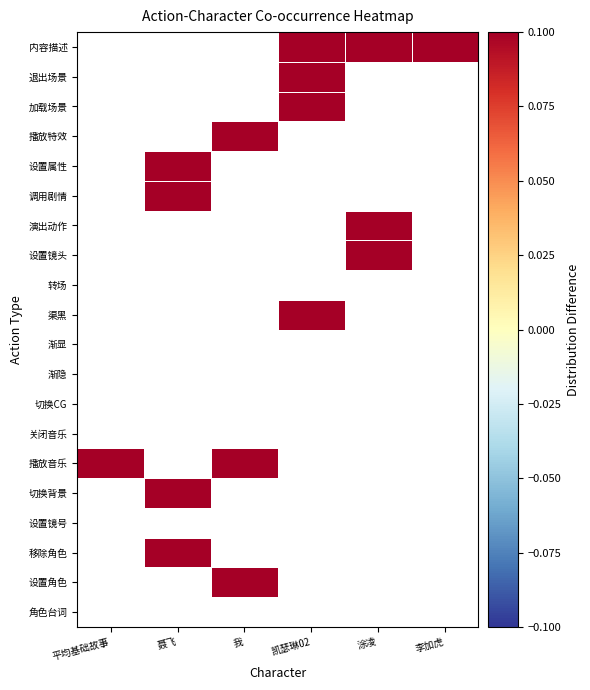

Between 聂飞 and 我, which is larger?

我